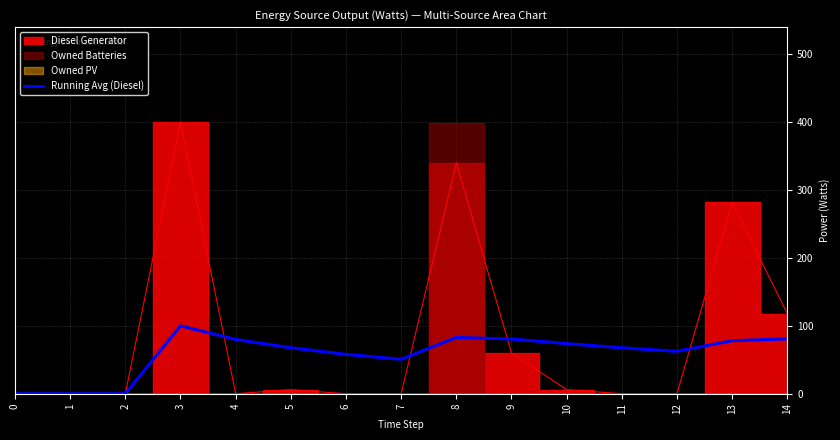

Where does the data first go above 67?

3